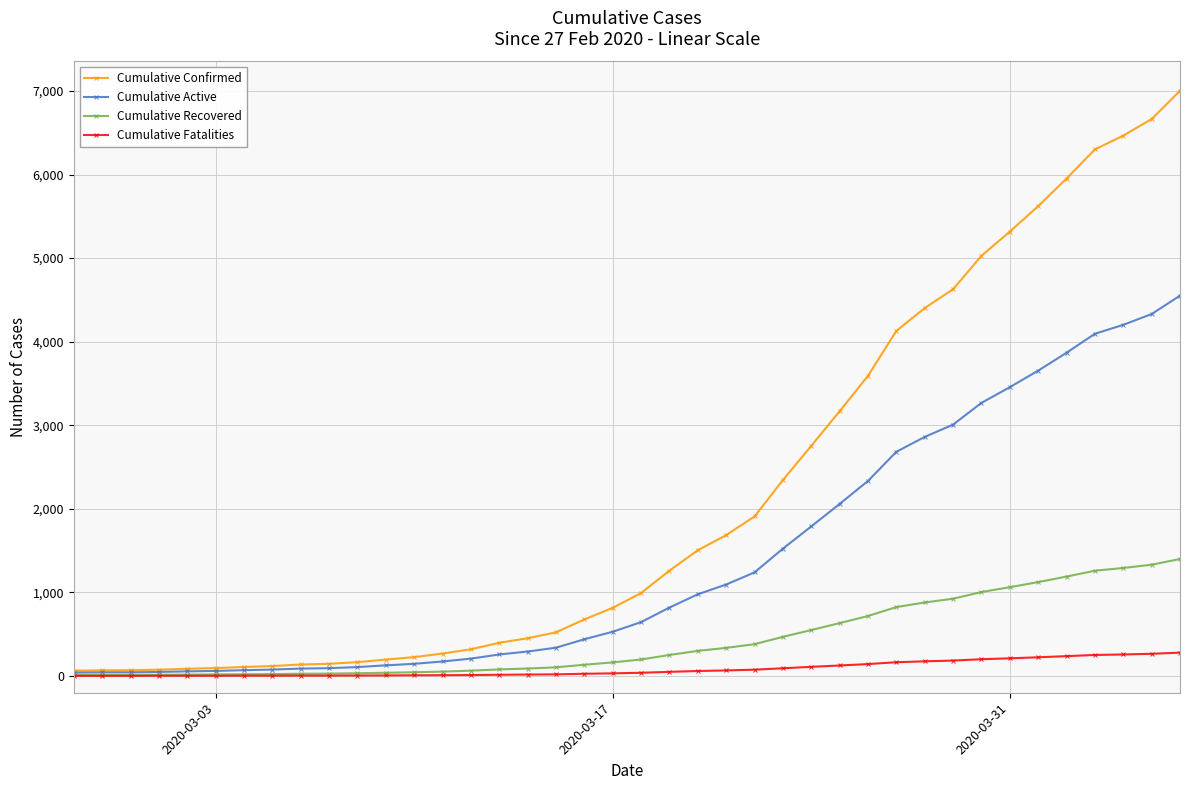

At how many categories does at least one series exceed 4950?

8